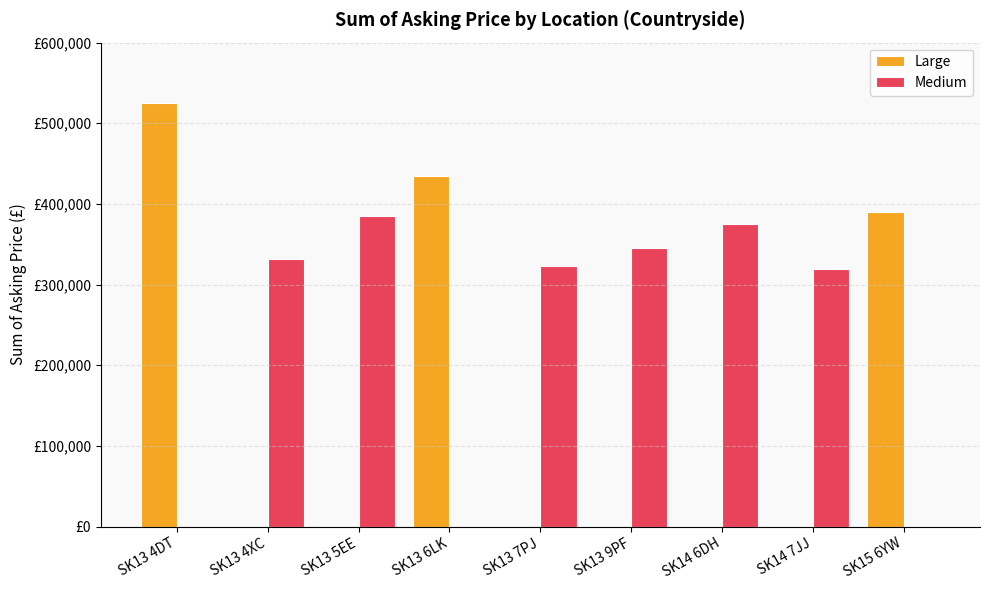

List the labels in order of Medium value, smallest first.

SK13 4DT, SK13 6LK, SK15 6YW, SK14 7JJ, SK13 7PJ, SK13 4XC, SK13 9PF, SK14 6DH, SK13 5EE